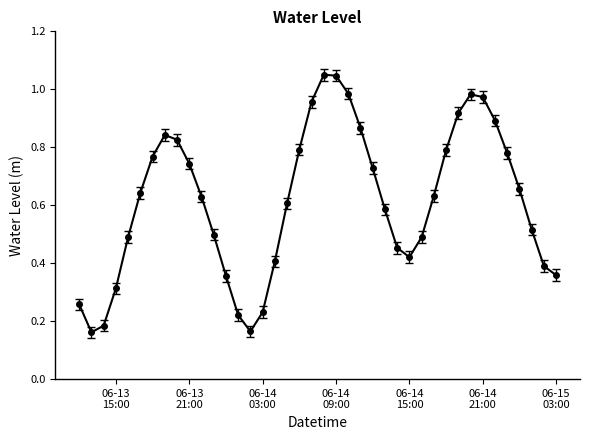

How many interior local valleys (lower than both neighbors) does the data have?

3